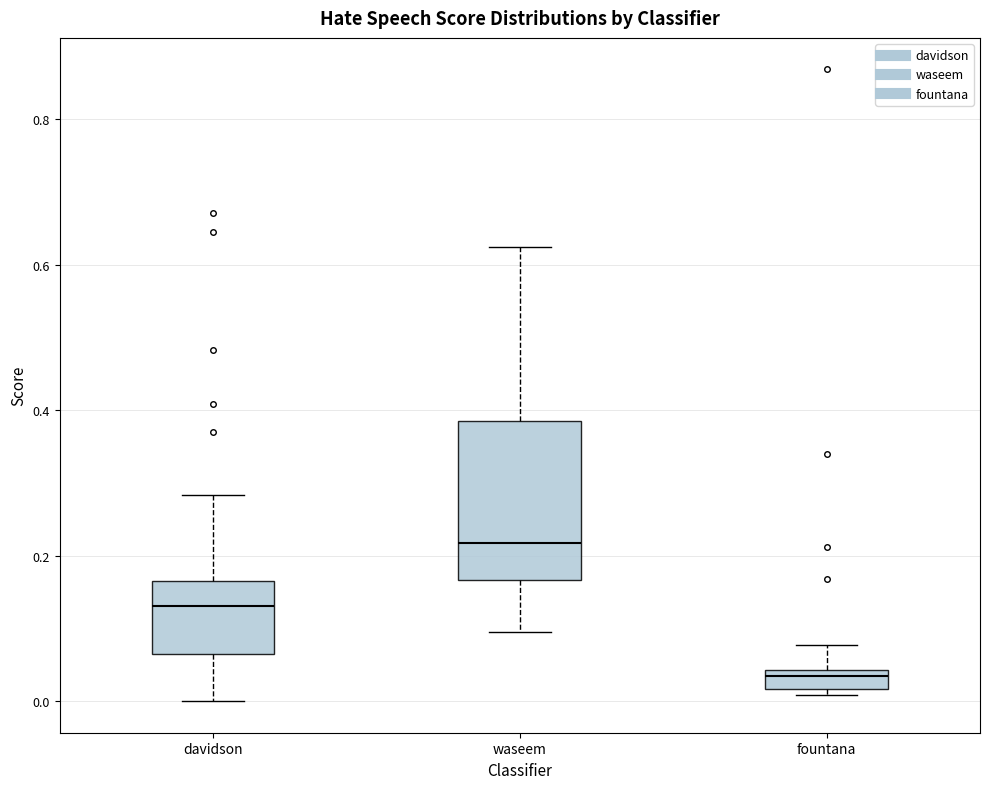

Comparing the boxes themselves (not the whiskers), which one is the tallest?

waseem